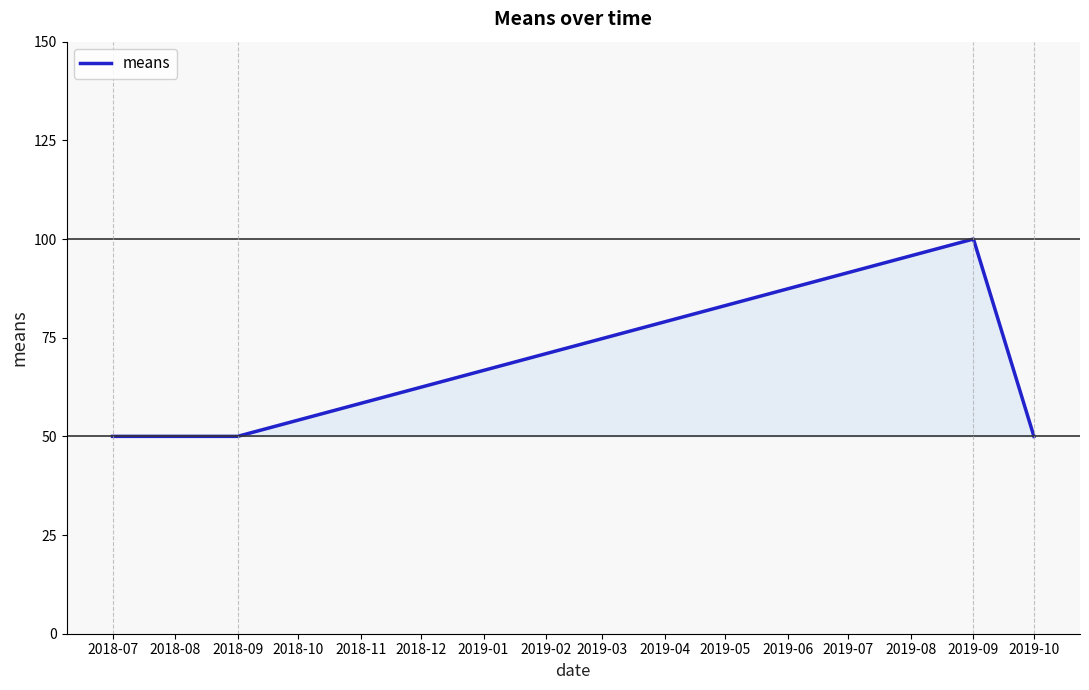

Is it true that the value at 2018-07 is 50?

True